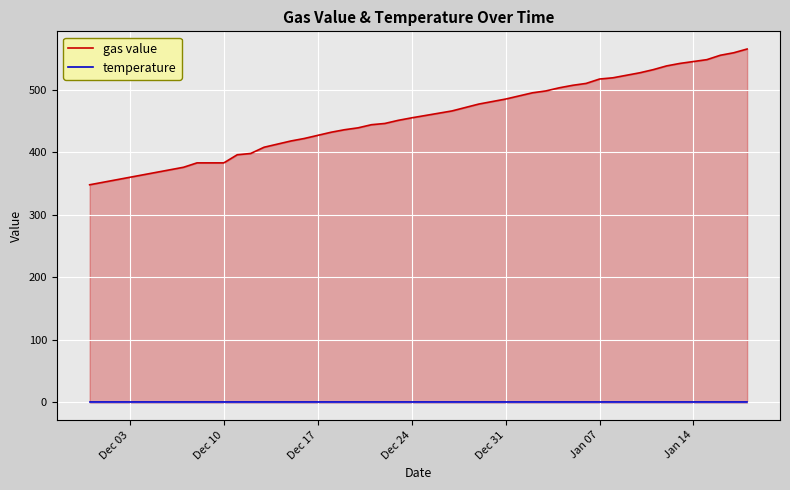

What are all the series names shown in the legend?

gas value, temperature